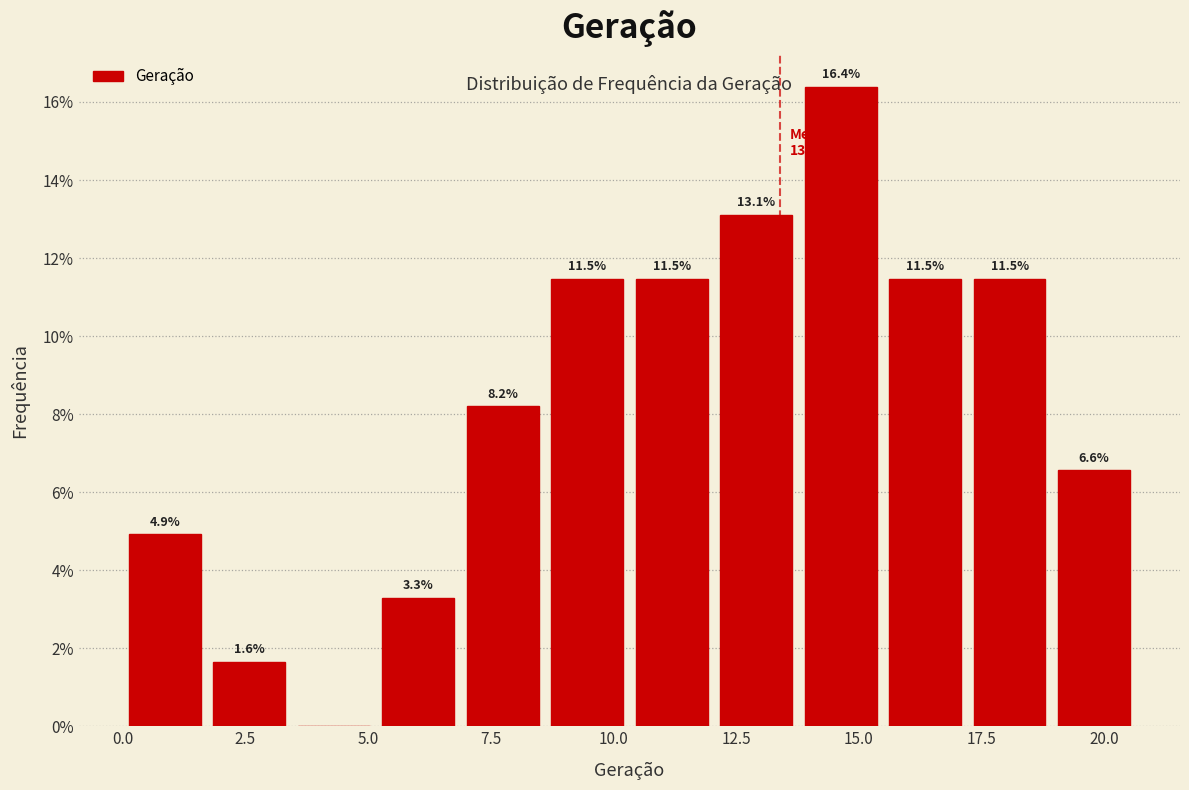

Read against the x-axis, roughly where is the centre of the tallest bar?

14.5